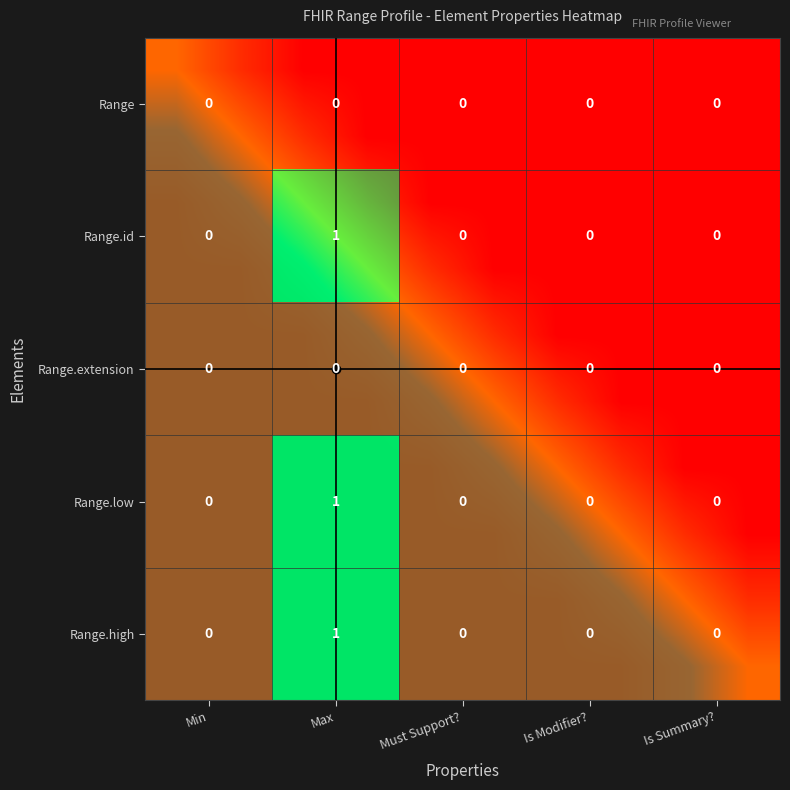

At which category does the chart reach its minimum across all series?

Min